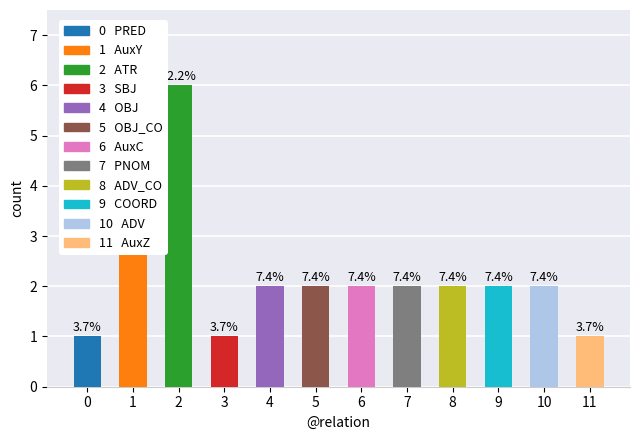

Reading left to right, transcribe all the data shown in this chart.

1	4	6	1	2	2	2	2	2	2	2	1